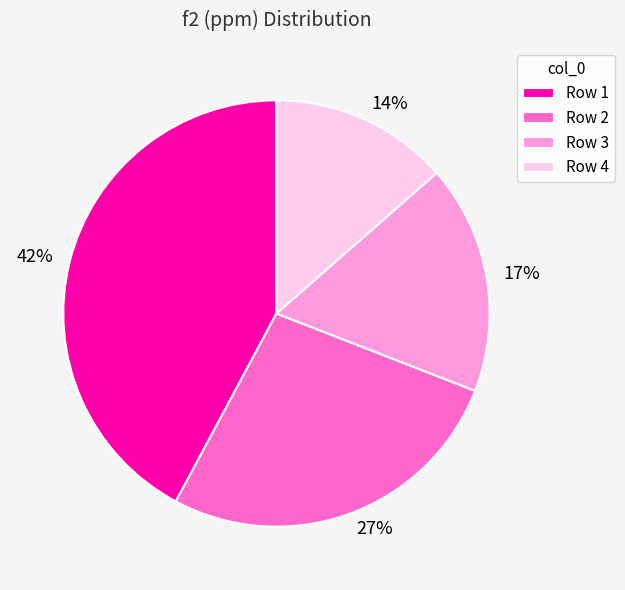

To the nearest percent, what is the average slice percentage?

25%